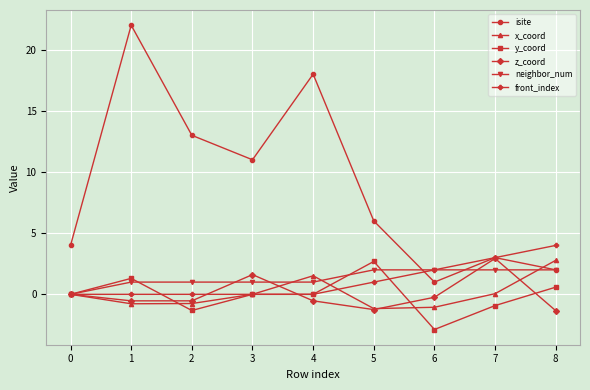

At which category is the sum across all series the highest?

1